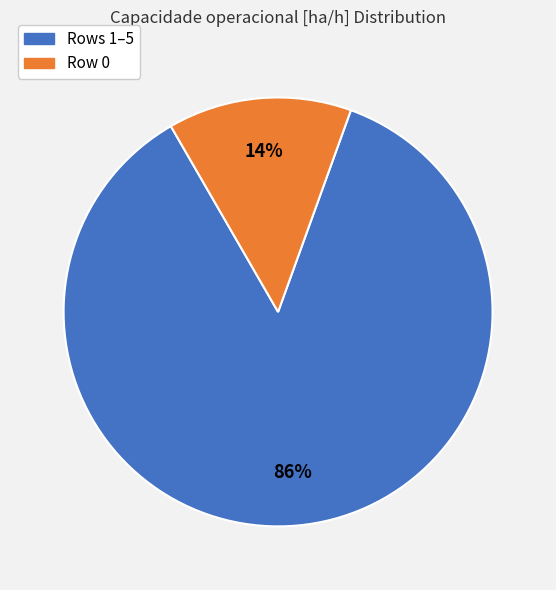

Does any single category account for the majority?

Yes